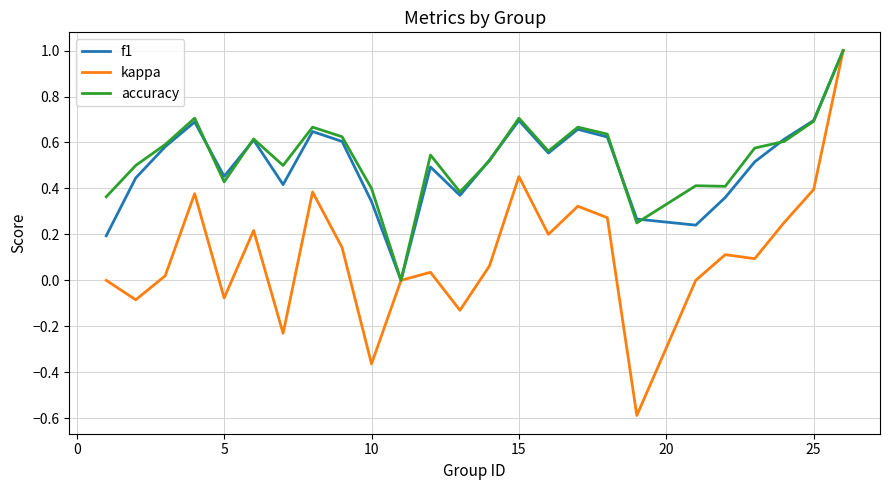

What is the maximum value for f1?

1.0